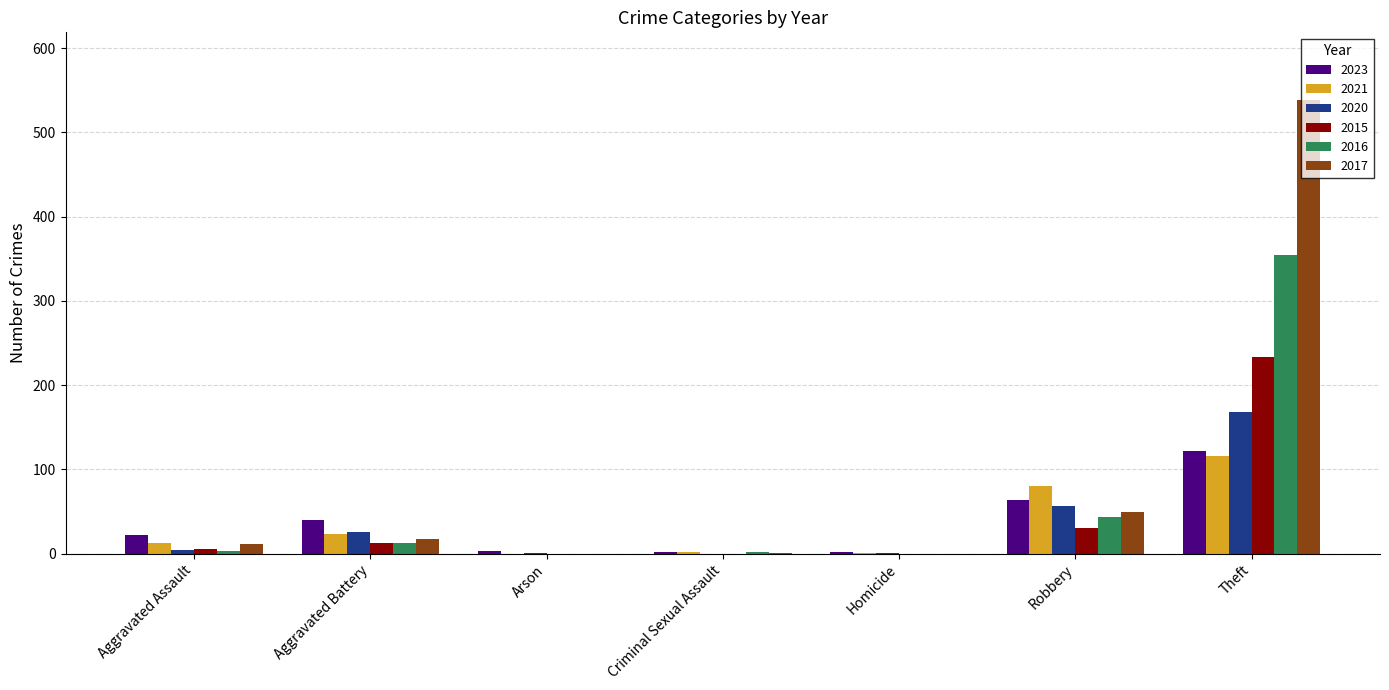

Between Aggravated Battery and Theft, which series saw the biggest shift?

2017